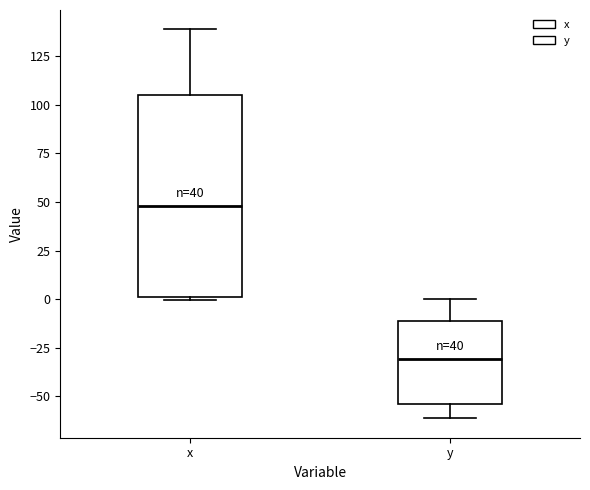

Comparing the boxes themselves (not the whiskers), which one is the tallest?

x